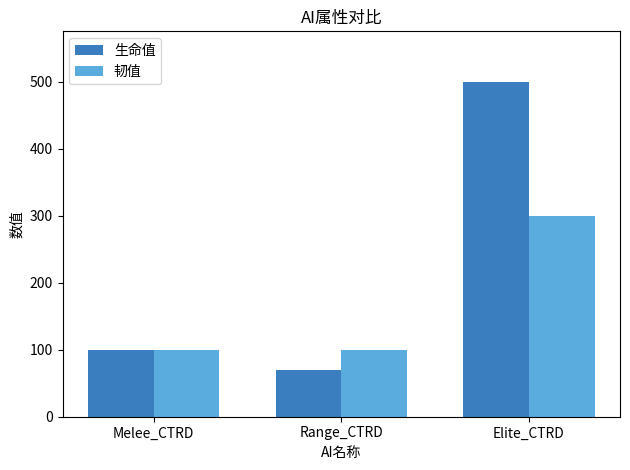

Which series has the largest total across all categories?

生命值